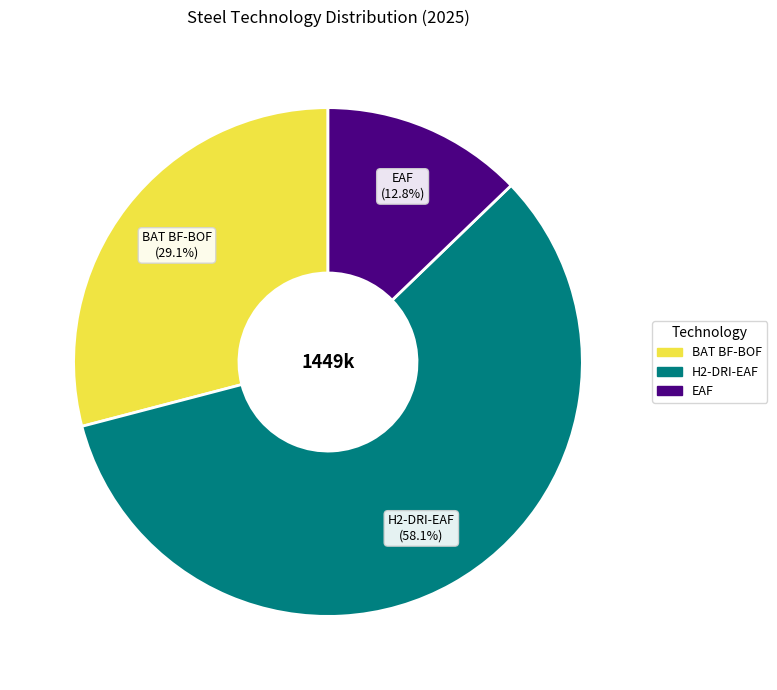

How many slices are in this pie chart?

3